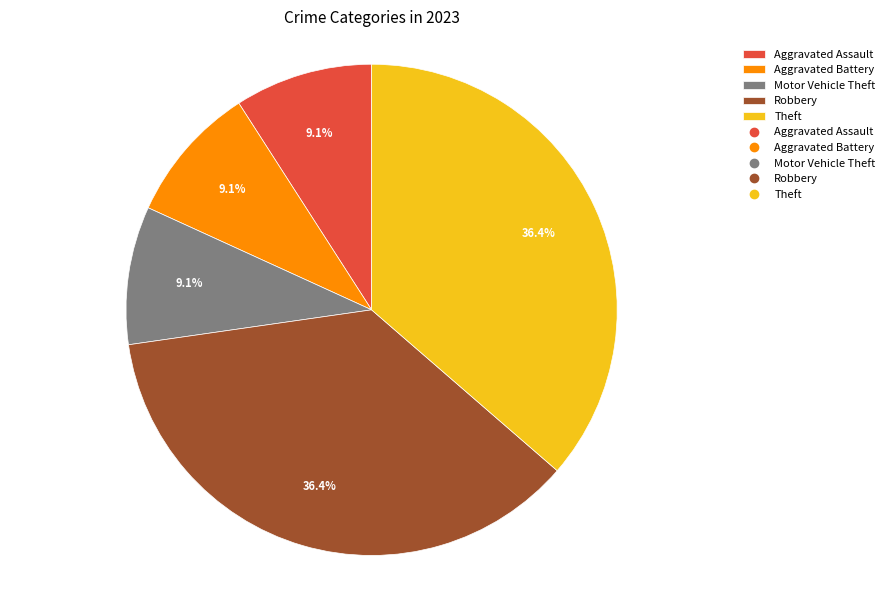

Is there a majority slice in this chart?

No